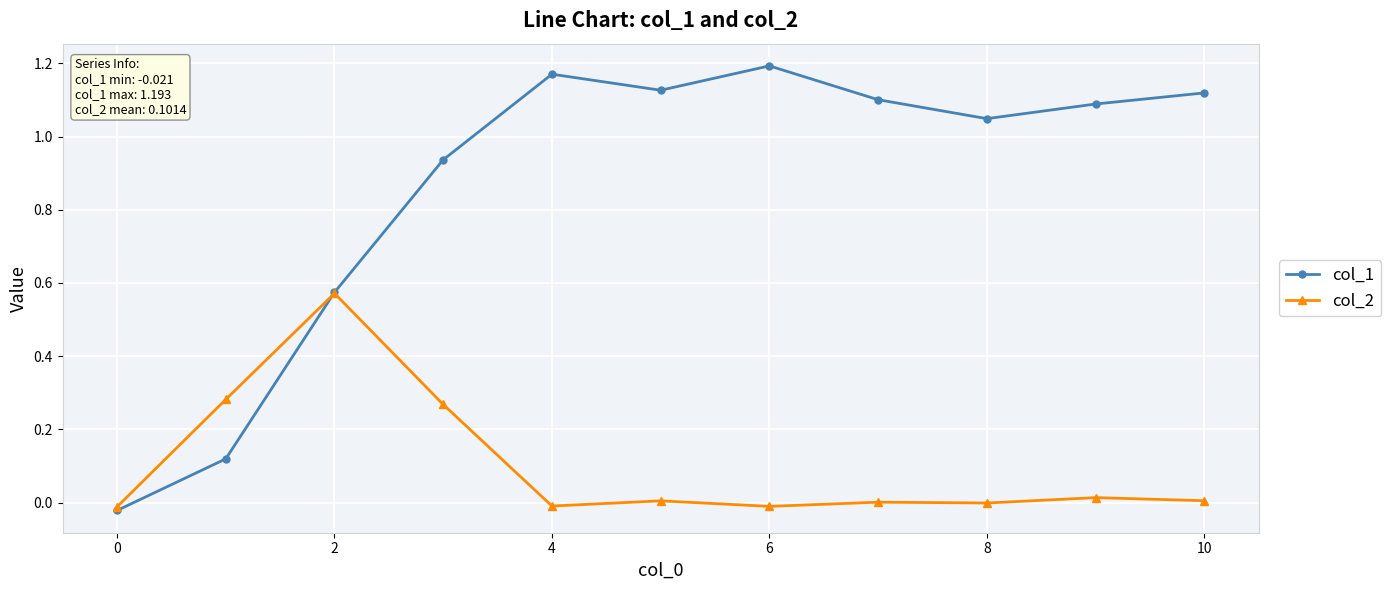

What are all the series names shown in the legend?

col_1, col_2